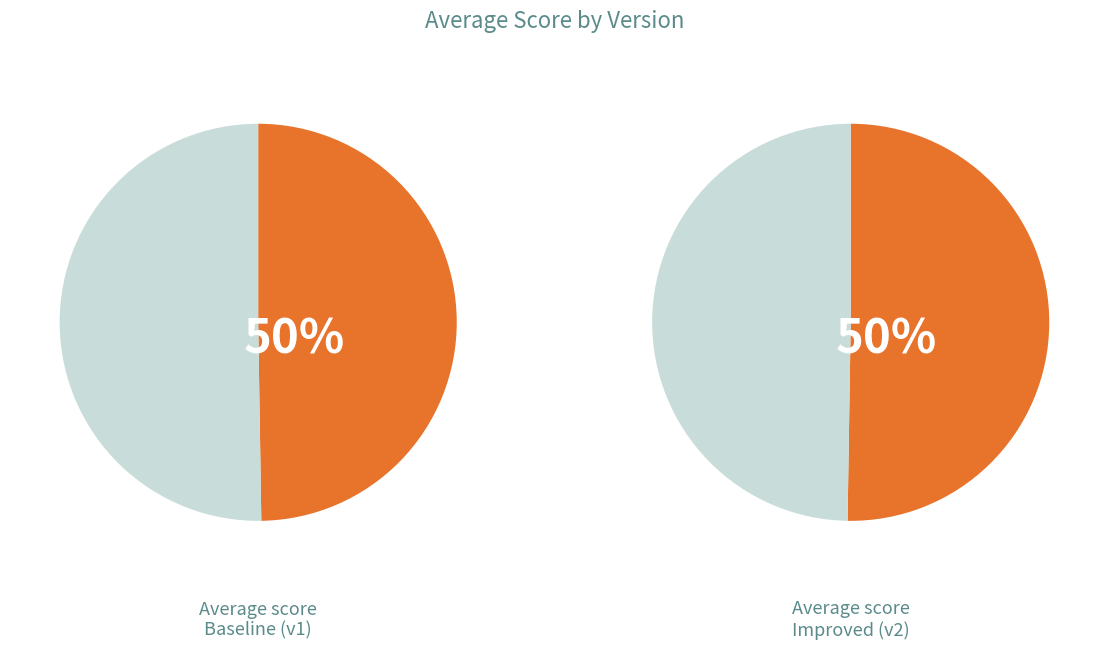

What percentage is the Improved (v2) slice, to the nearest percent?

50%